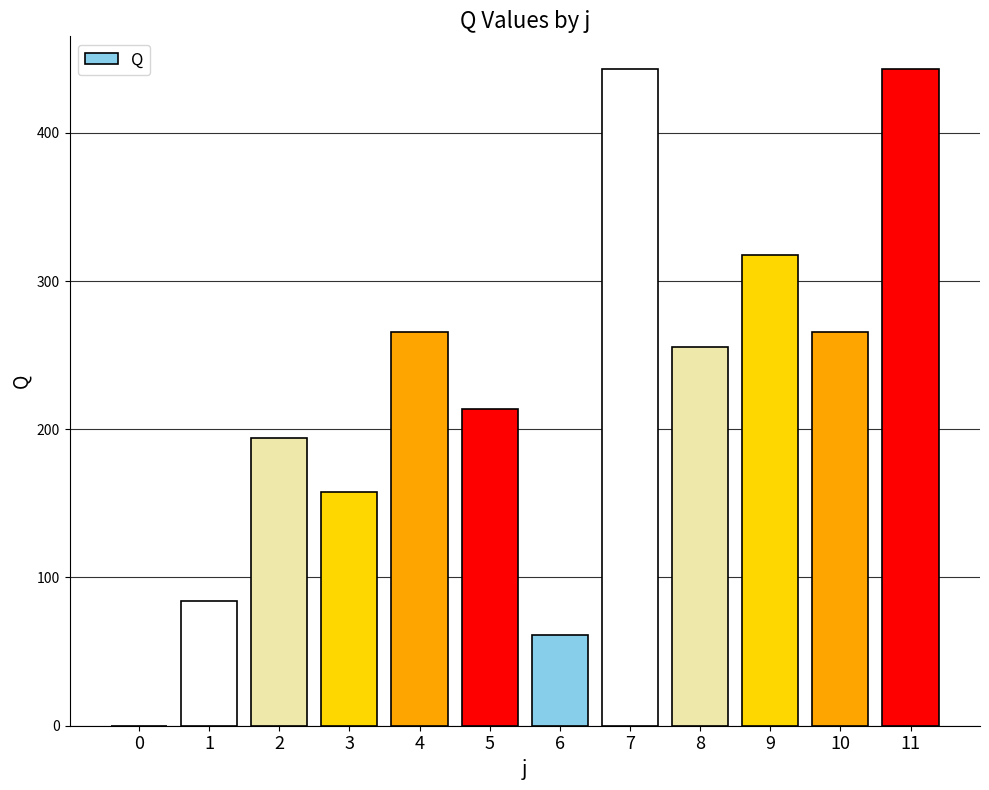

What is the ratio of the value at 2 to the value at 7?

0.4